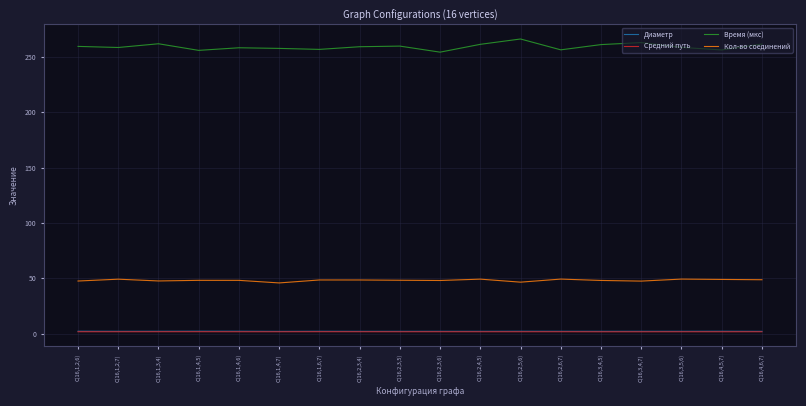

Rank the series at C(16,2,6,7) from lowest to highest value.

Средний путь, Диаметр, Кол-во соединений, Время (мкс)